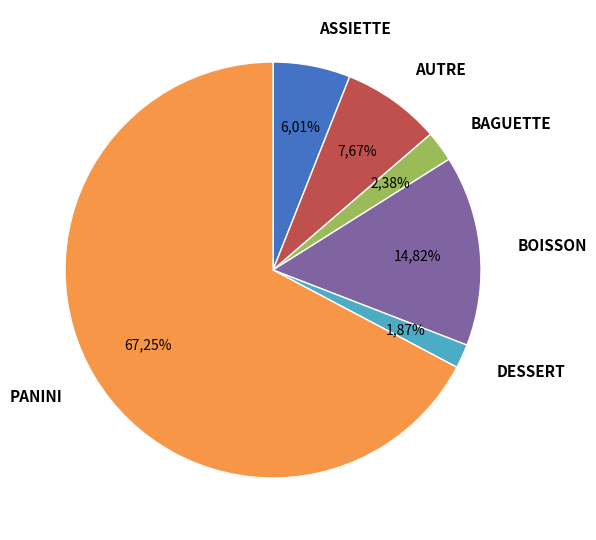

How many slices are in this pie chart?

6